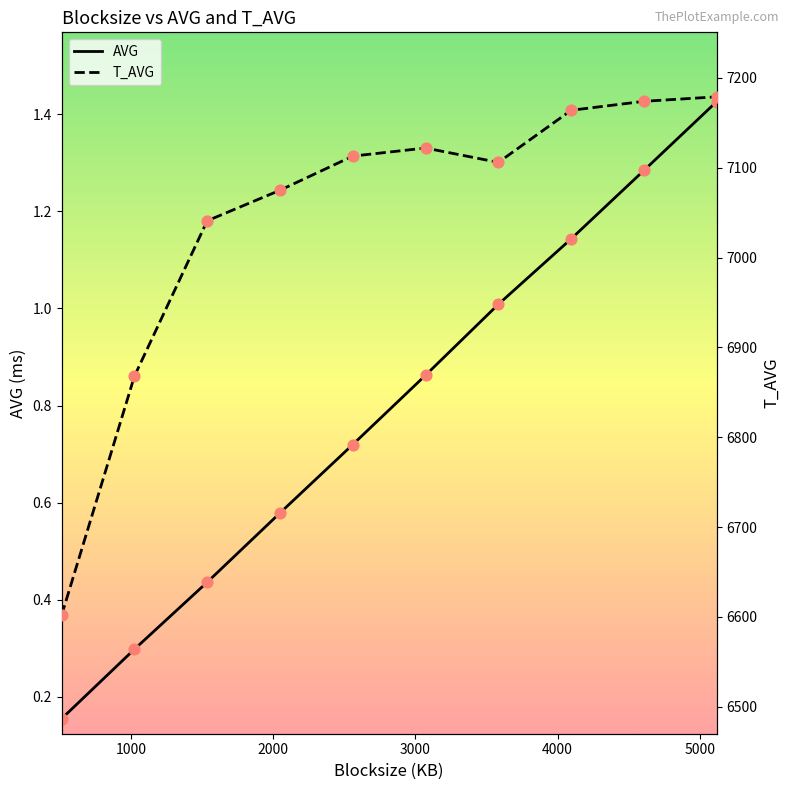

Which series has the widest spread of Y values?

T_AVG